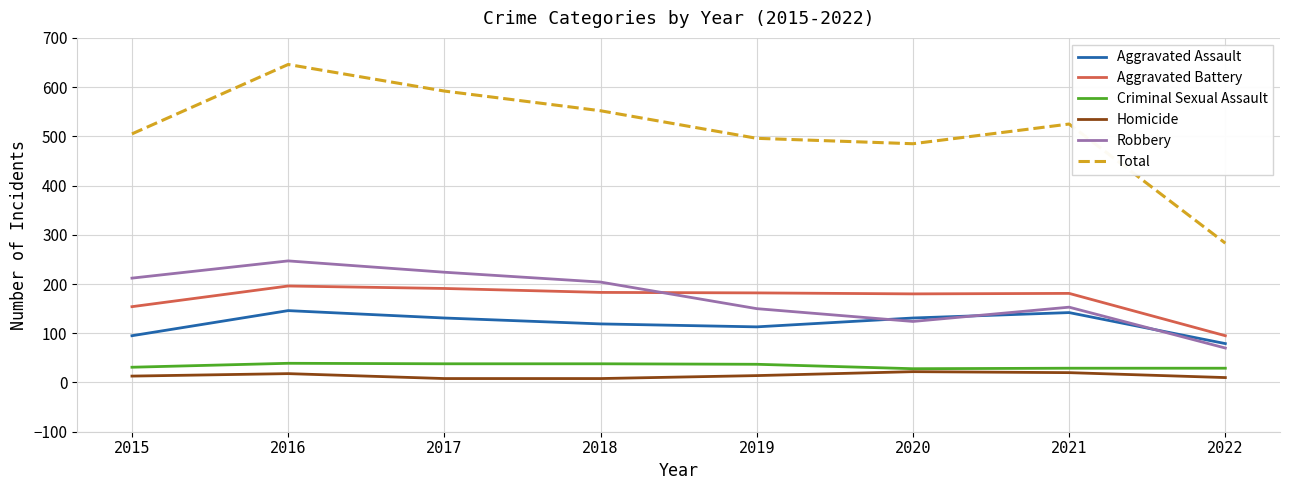

The value of Aggravated Assault at 2015 is 95. True or false?

True